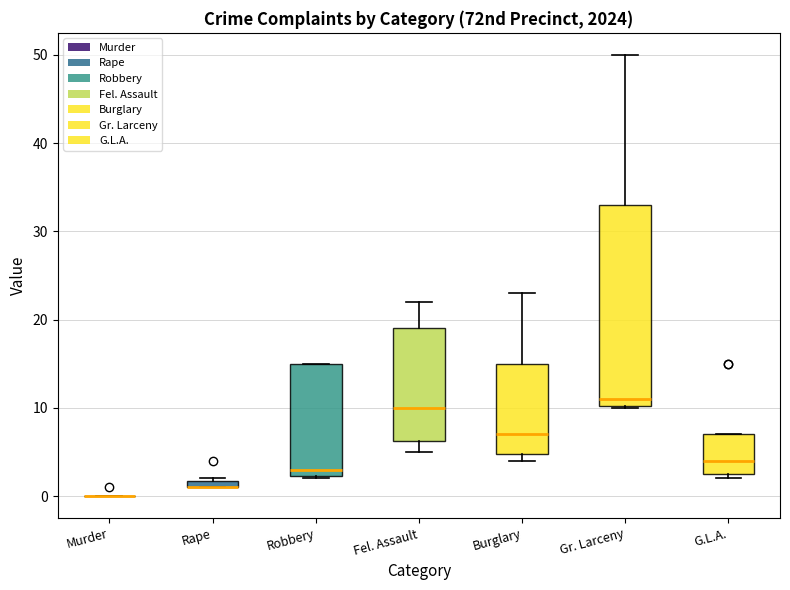

Where is the lower edge of the box for G.L.A. on the y-axis? The values are not printed on the chart, so give them approximately, as read against the axis.

3